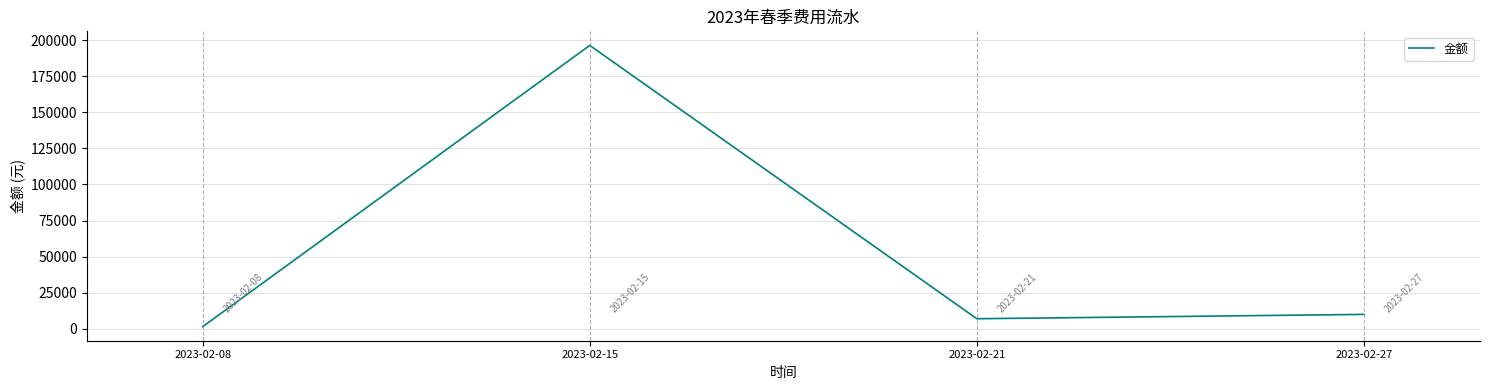

What is the difference between the second highest and minimum values?

8488